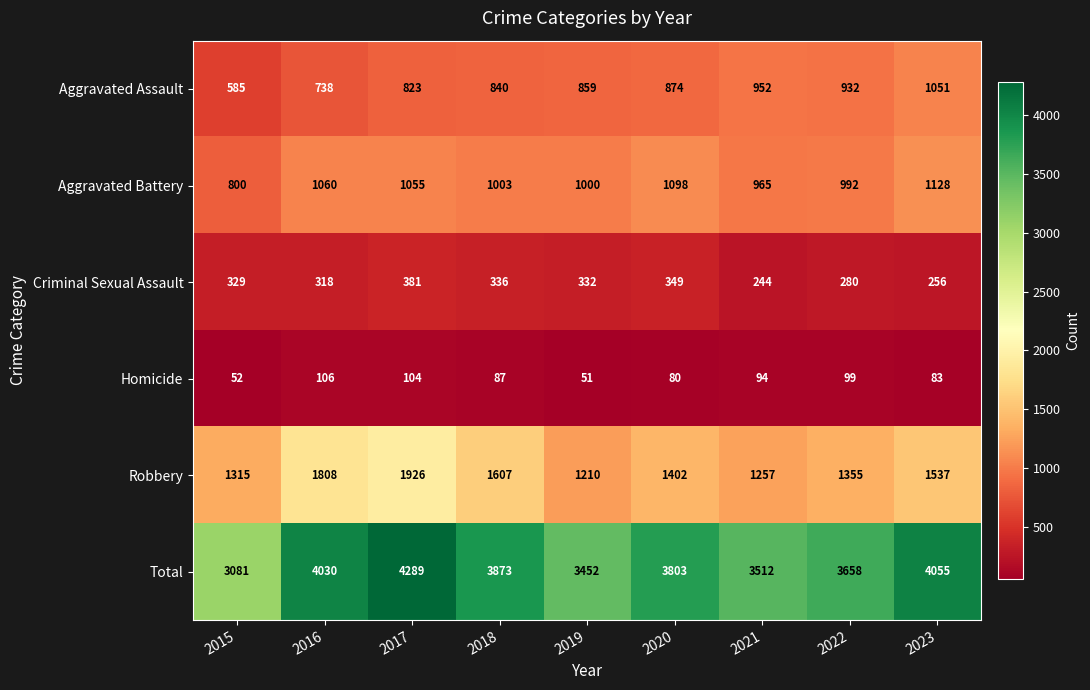

What is the difference between the Aggravated Assault values at 2016 and 2018?

102